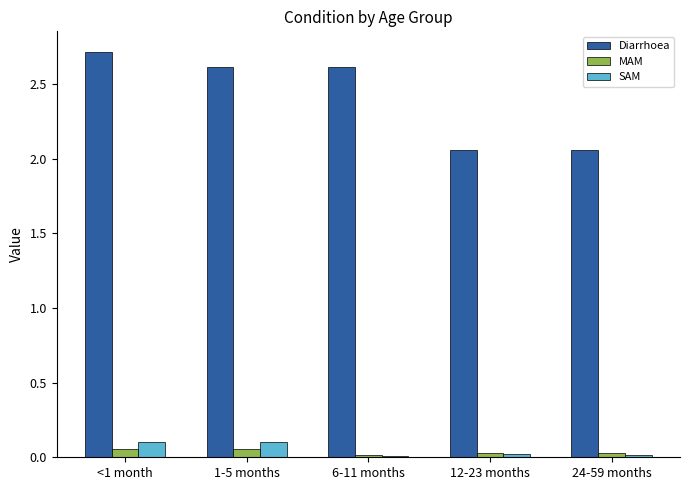

Which series has the widest spread of values?

Diarrhoea